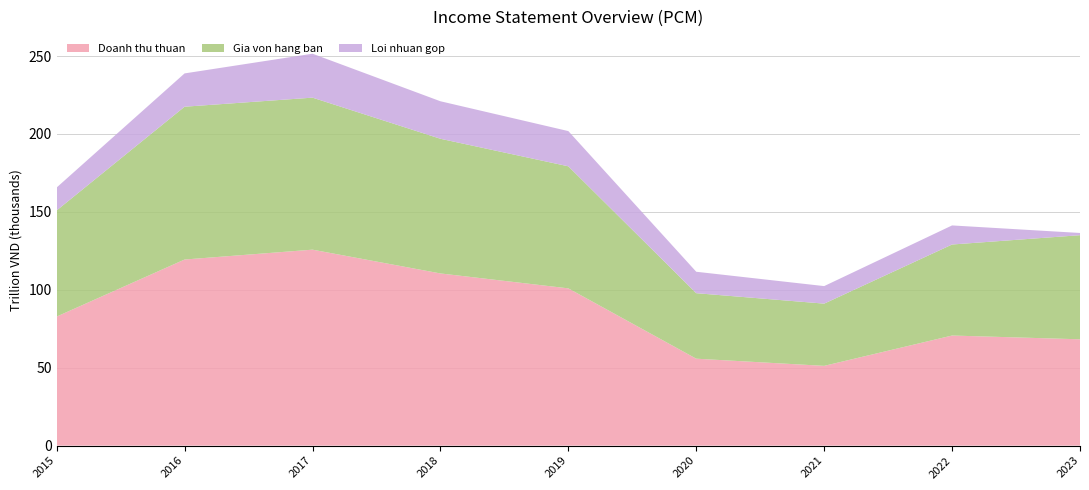

Reading right to left, what are all the values shown in this chart?

Doanh thu thuan: 68229808	70648362	51183551	55784844	100918565	110489312	125747549	119425357	82818997
Gia von hang ban: 66804972	58405773	39933174	42031058	78319583	86419286	97555319	98053119	68101376
Loi nhuan gop: 1424836	12242589	11250377	13753786	22598982	24070025	28192230	21372238	14717621